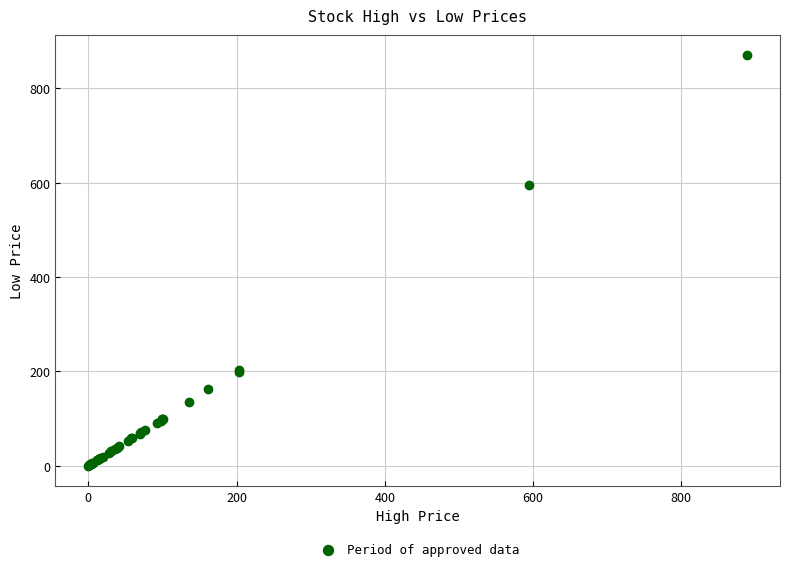

What Y value in the scatter plot is closest to 434?

594.7